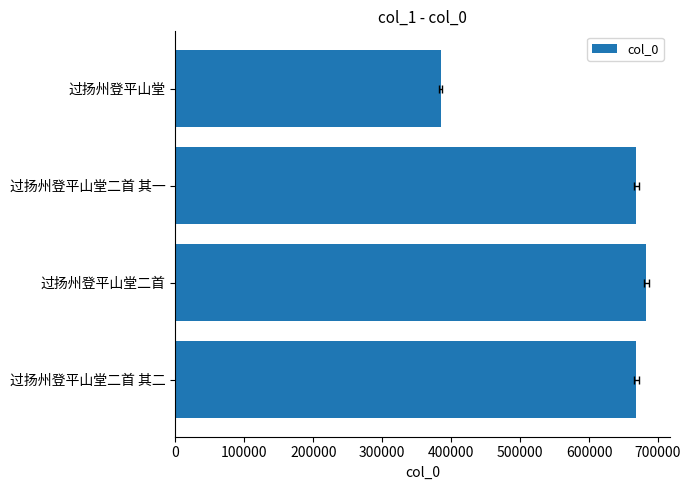

How many series are shown in this chart?

1